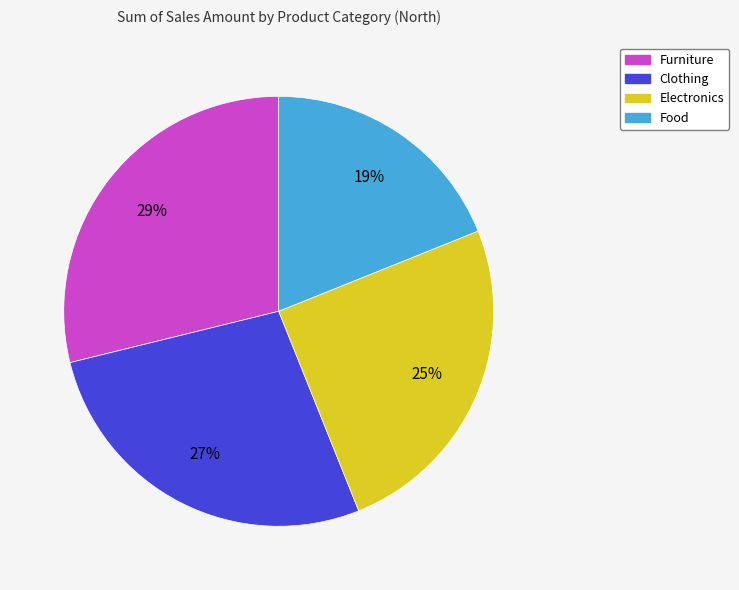

The Food slice represents 19% of the pie. True or false?

True